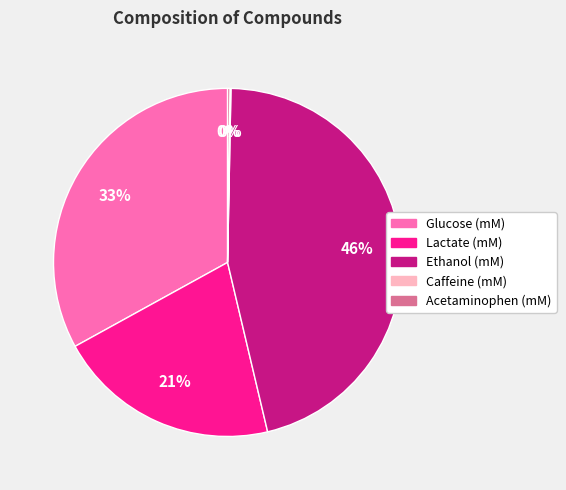

To the nearest percent, what is the difference between the Glucose (mM) and Lactate (mM) slice percentages?

12%